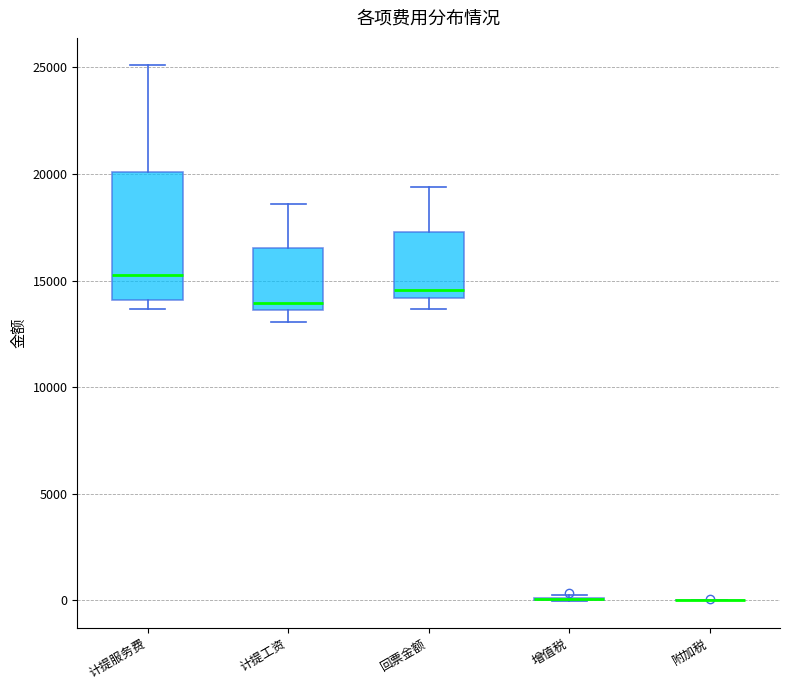

Comparing the boxes themselves (not the whiskers), which one is the tallest?

计提服务费